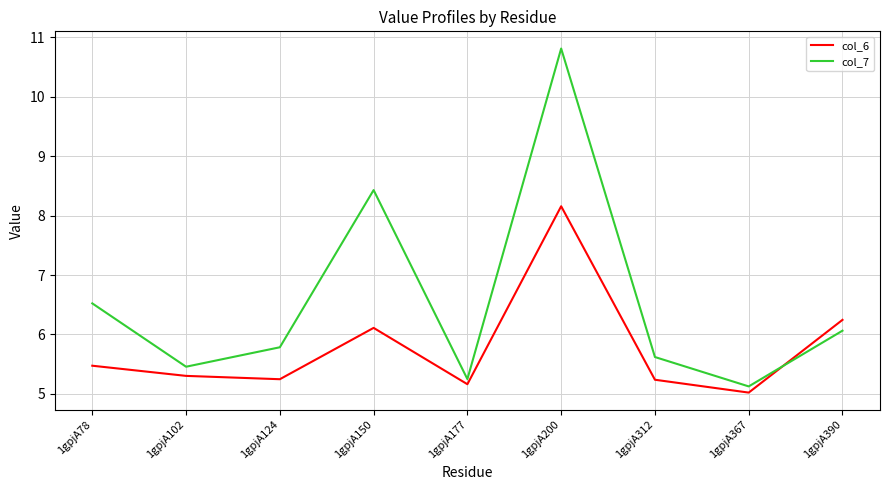

At which category does col_6 reach its first local peak?

1gpjA150